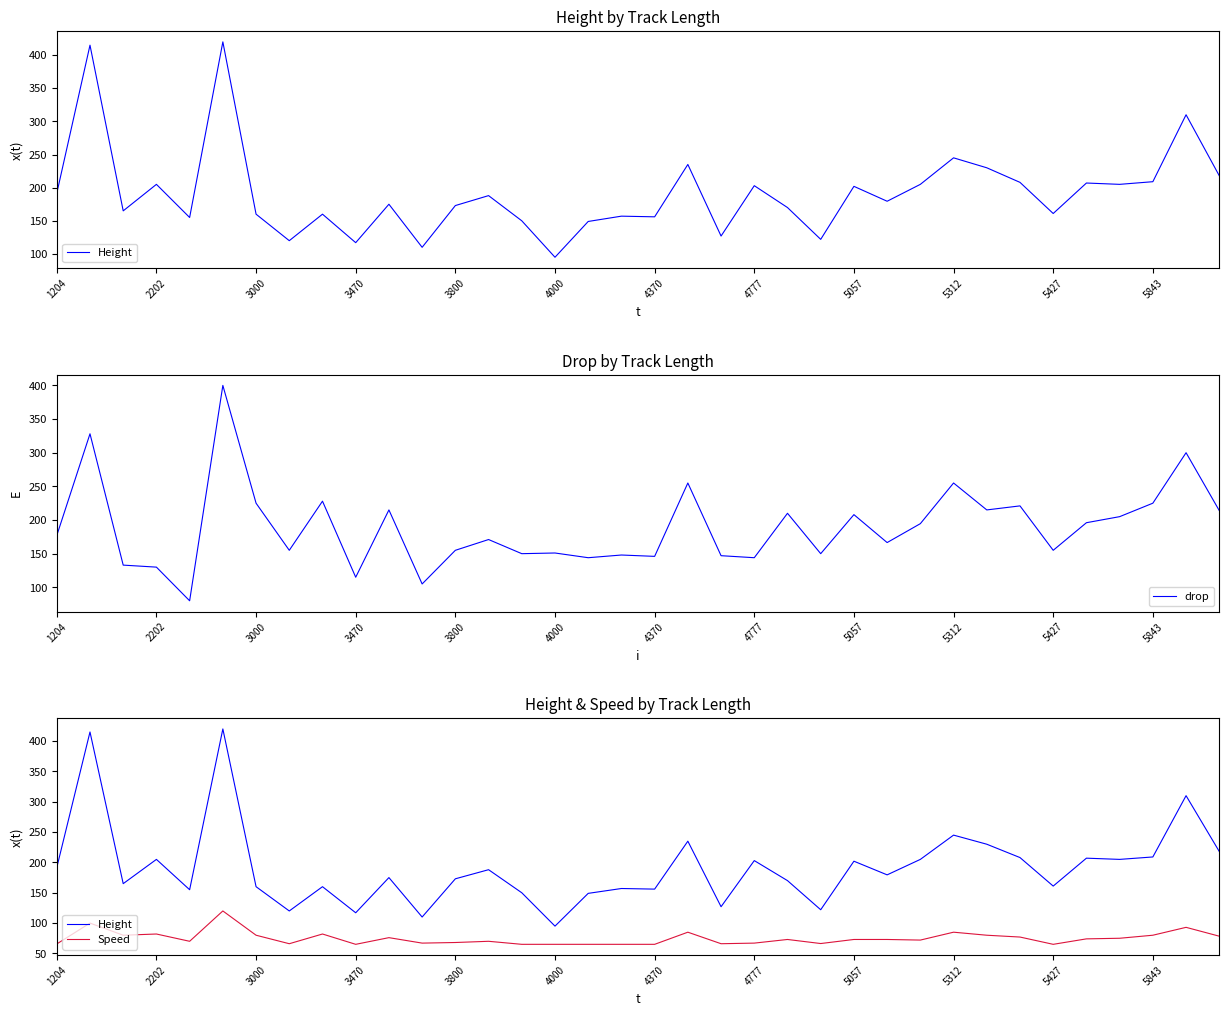

What is the lowest value of the drop series?

80.0